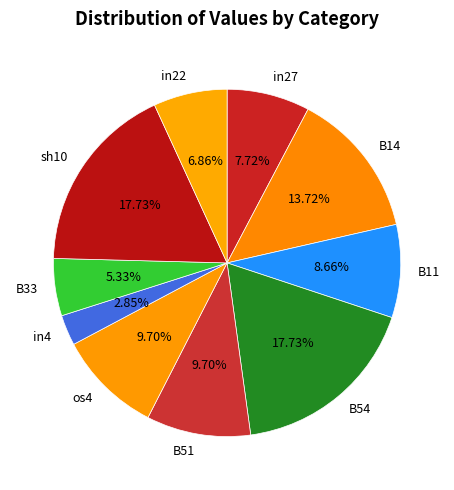

Combined, do B14 and B33 account for over 50%?

No